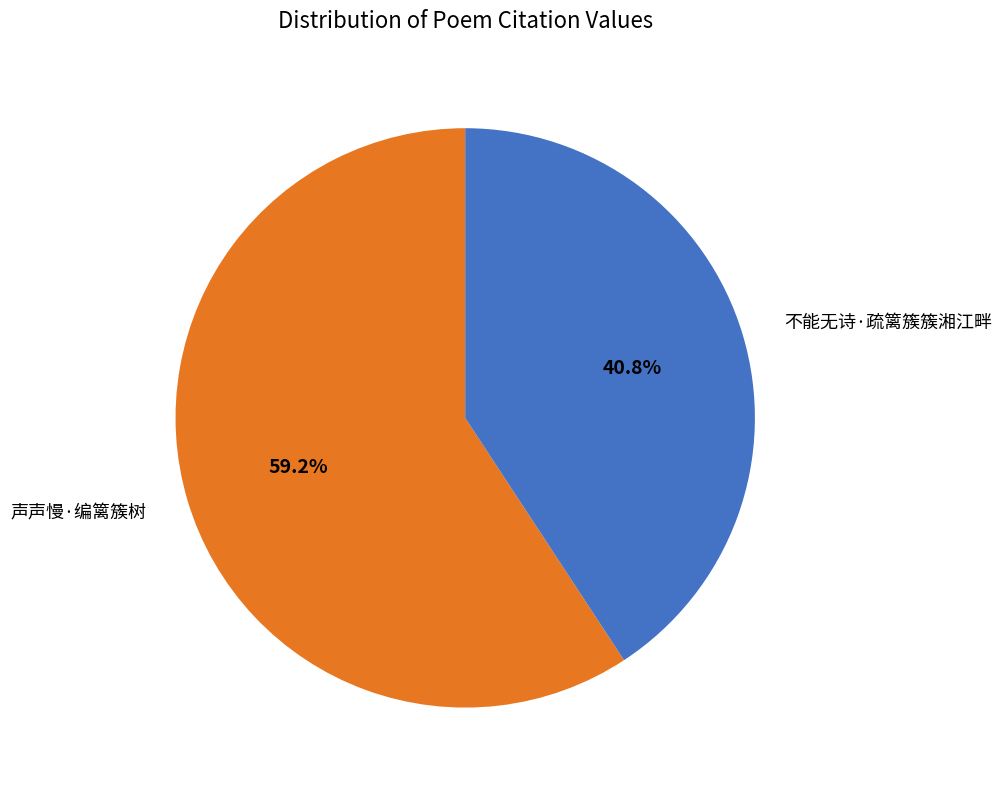

To the nearest percent, what portion does 声声慢·编篱簇树 represent?

59%